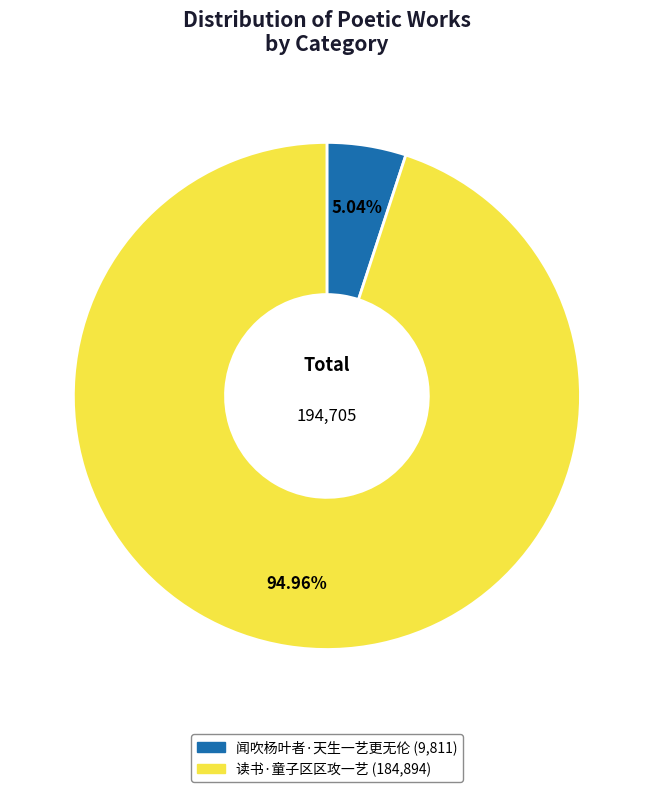

To the nearest percent, what is the average slice percentage?

50%